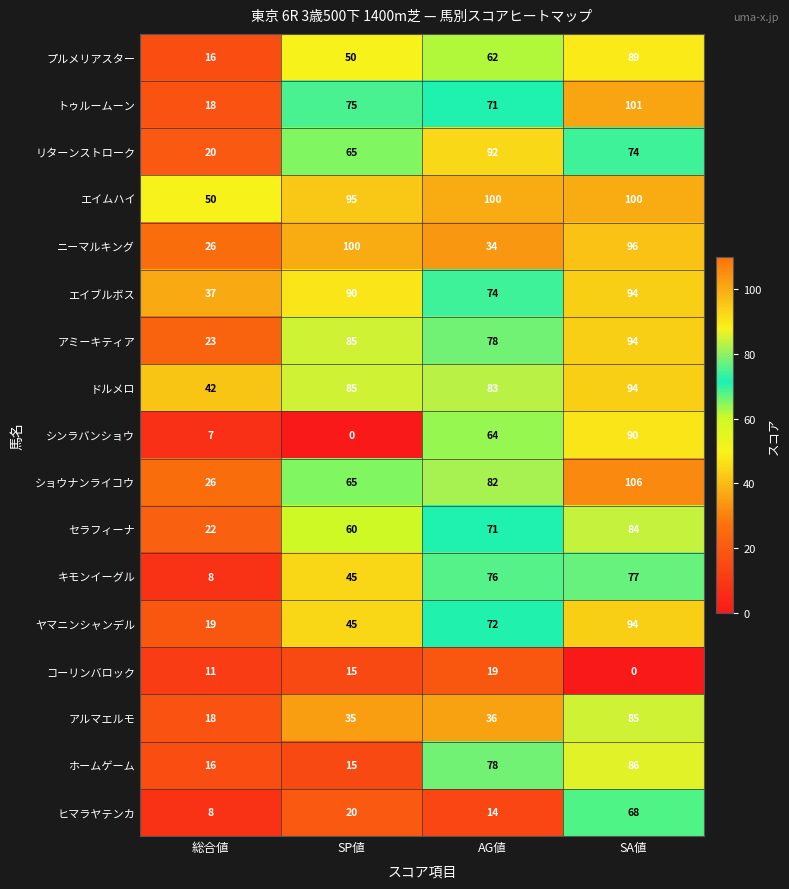

Count the ショウナンライコウ values in the range 65 to 106.

3